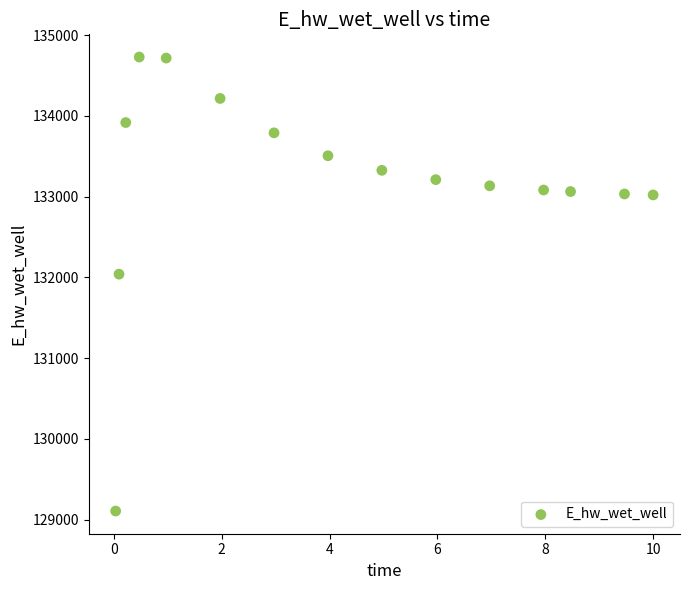

What Y value in the scatter plot is closest to 131918?

132040.9